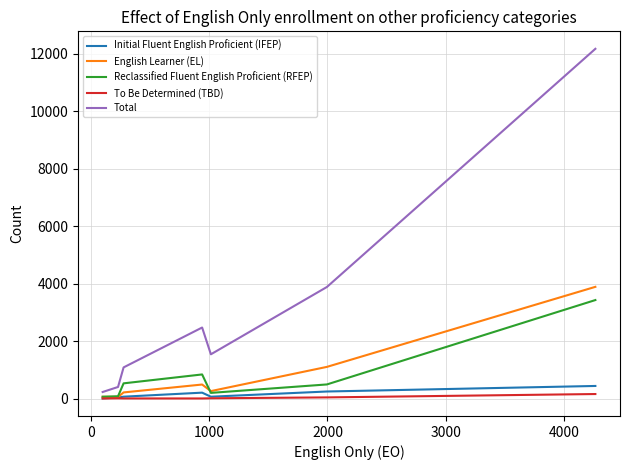

Which series has the widest spread of values?

Total